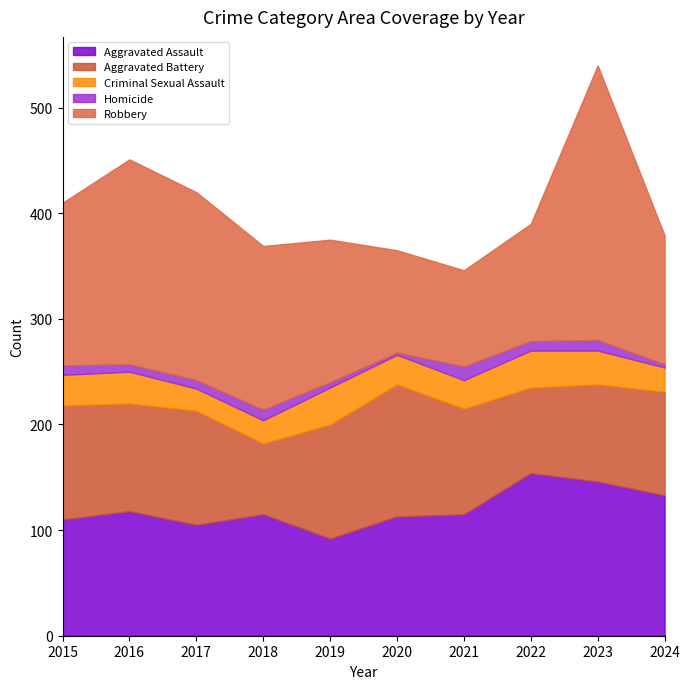

Rank the series by their maximum value, from highest to lowest.

Robbery, Aggravated Assault, Aggravated Battery, Criminal Sexual Assault, Homicide